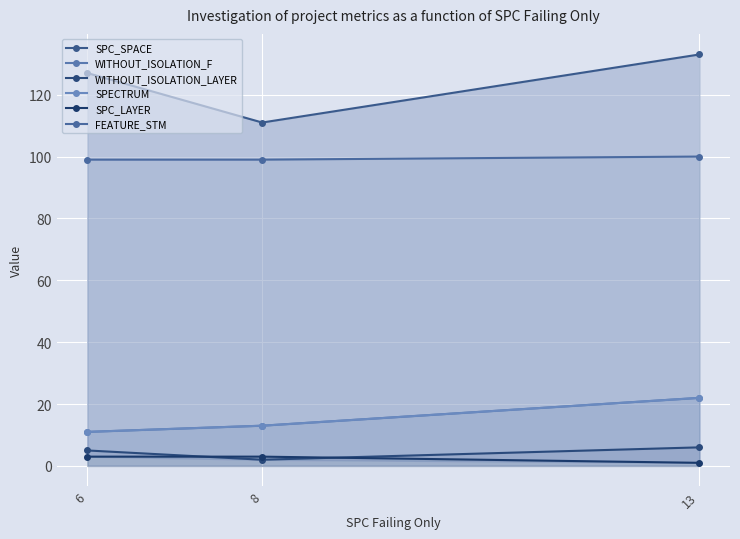

What are all the series names shown in the legend?

SPC_SPACE, WITHOUT_ISOLATION_F, WITHOUT_ISOLATION_LAYER, SPECTRUM, SPC_LAYER, FEATURE_STM